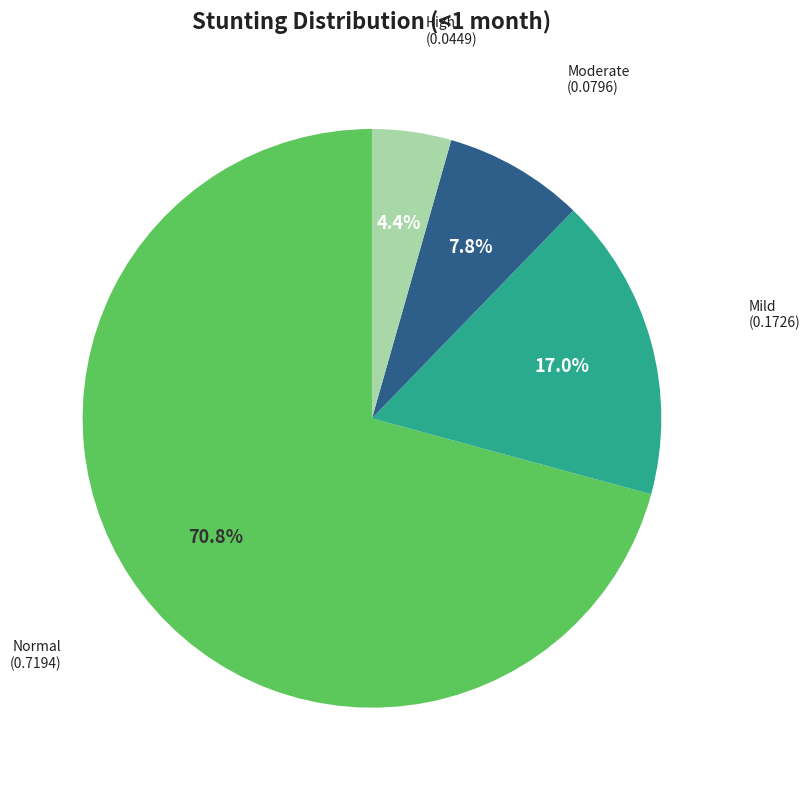

Is there any slice that represents more than half of the pie?

Yes